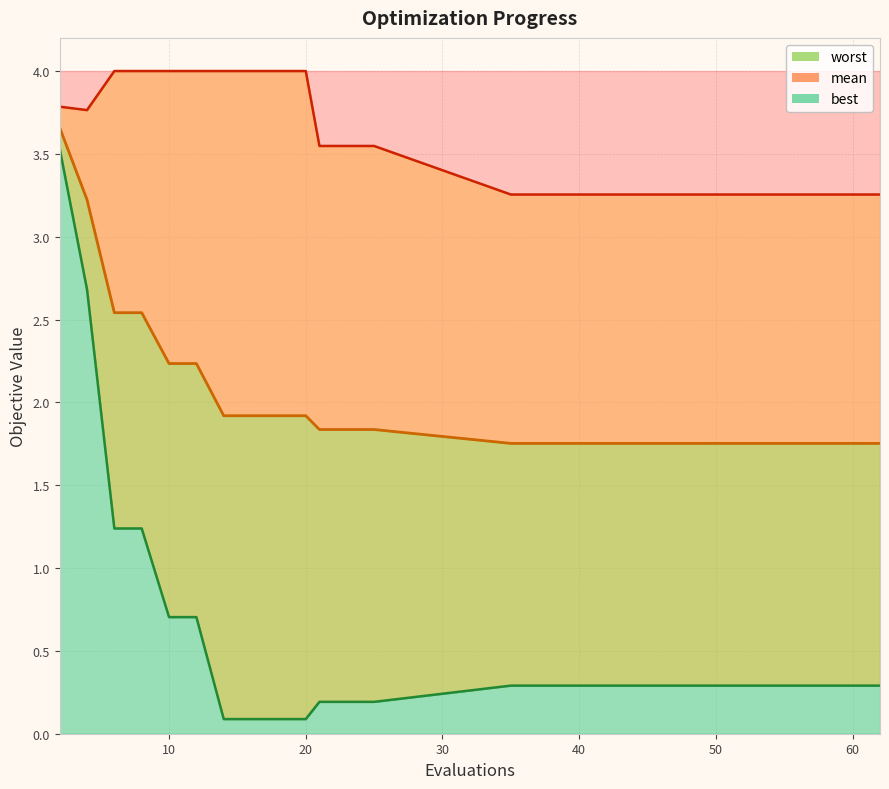

The value of best line at 8 is 0.0. True or false?

False